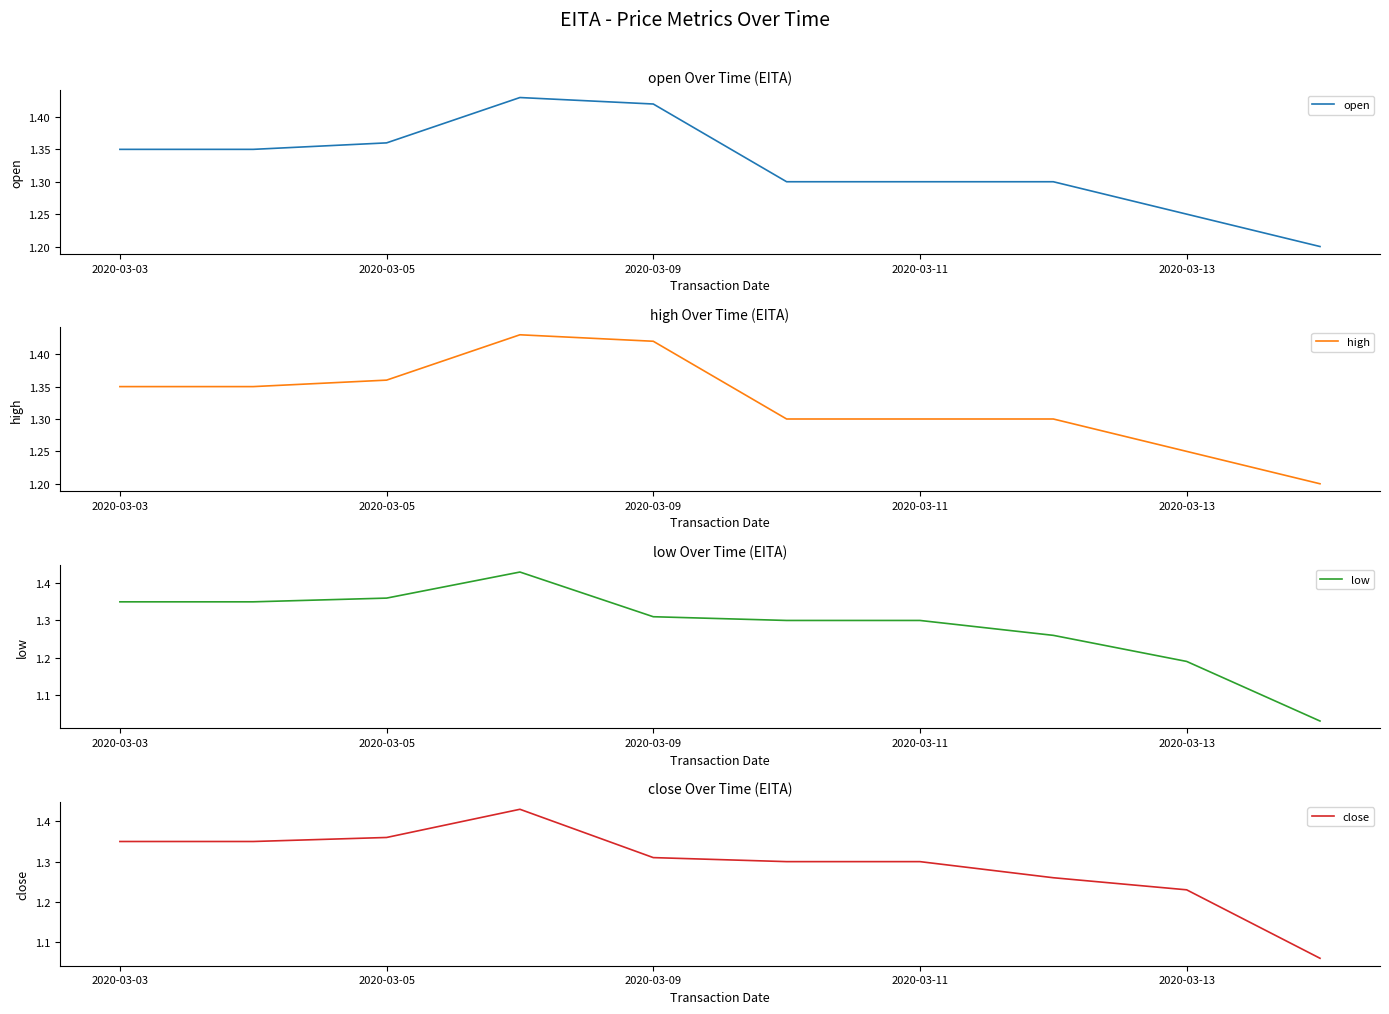

The value of open at 2020-03-11 is 0.8. True or false?

False